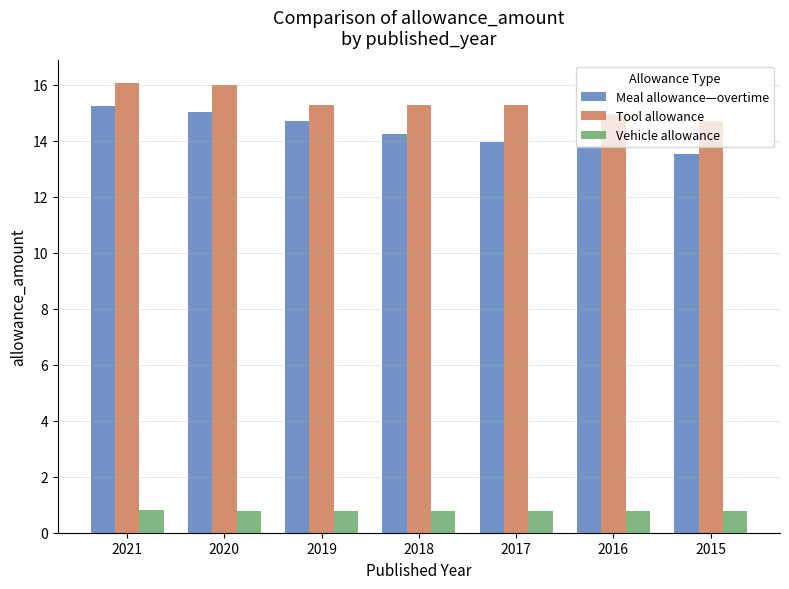

The value of Vehicle allowance at 2021 is 0.8. True or false?

True